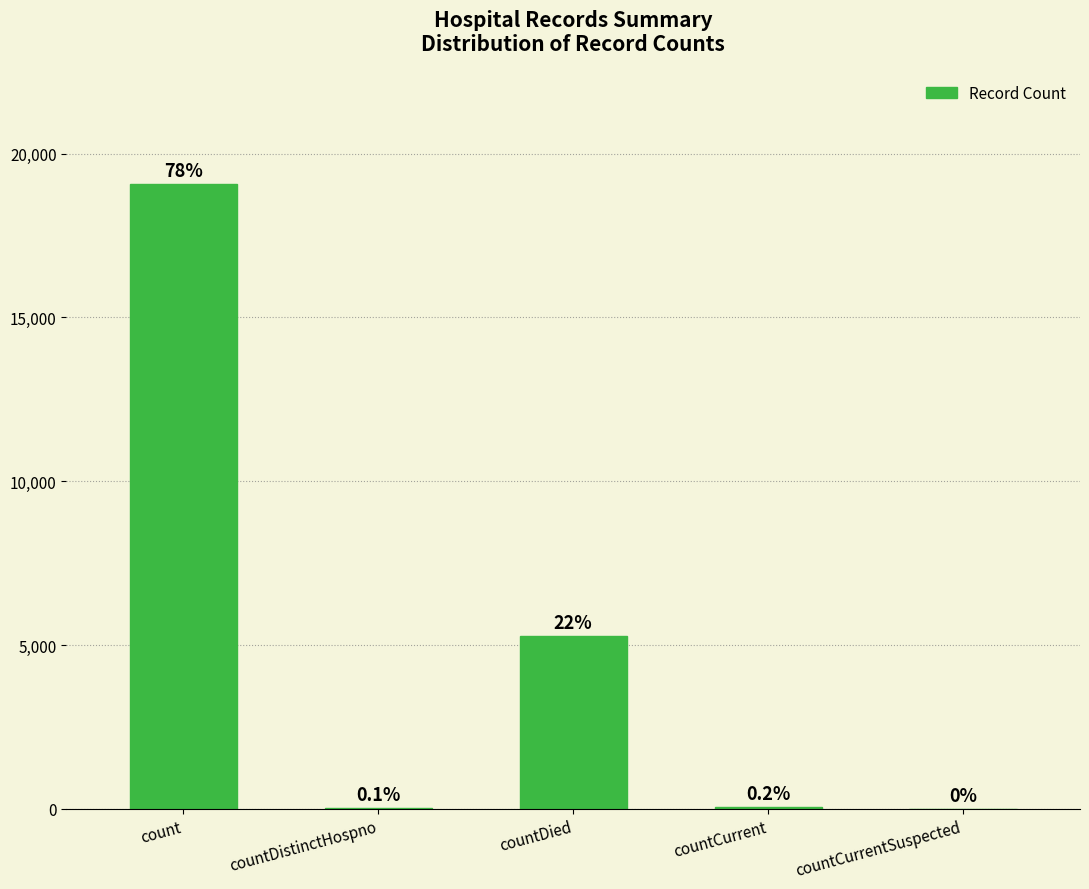

Are the bars horizontal?

No